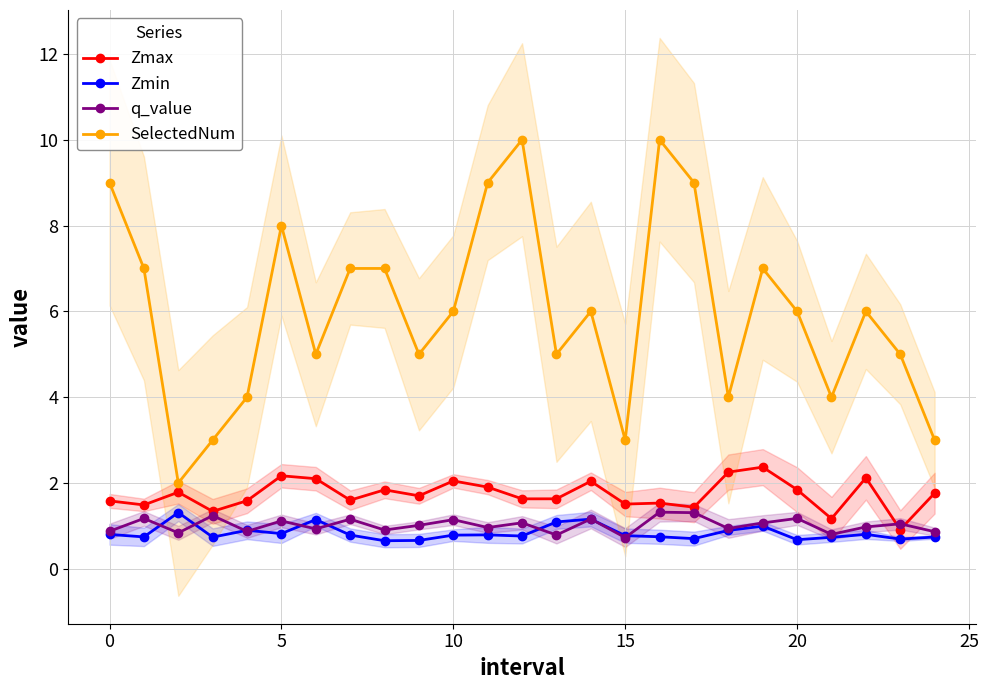

True or false: q_value and SelectedNum cross at least once.

False